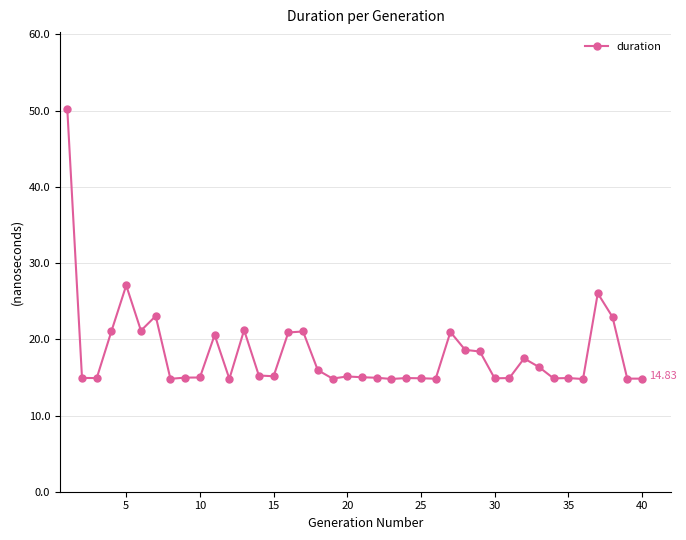

What is the average value?

18.2